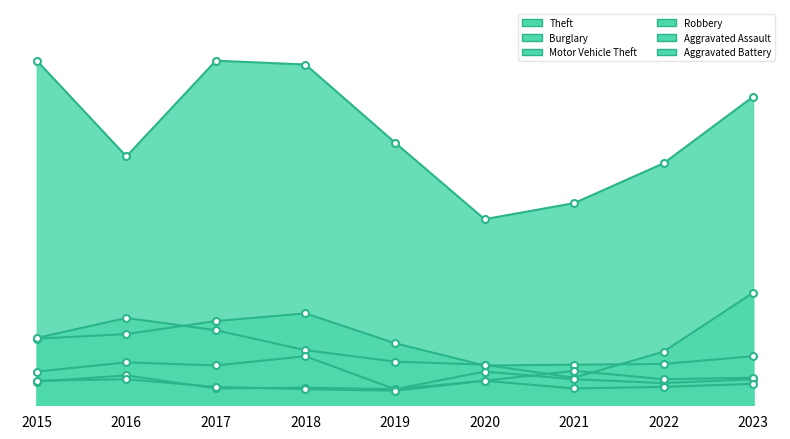

How many data points does each series have?

9